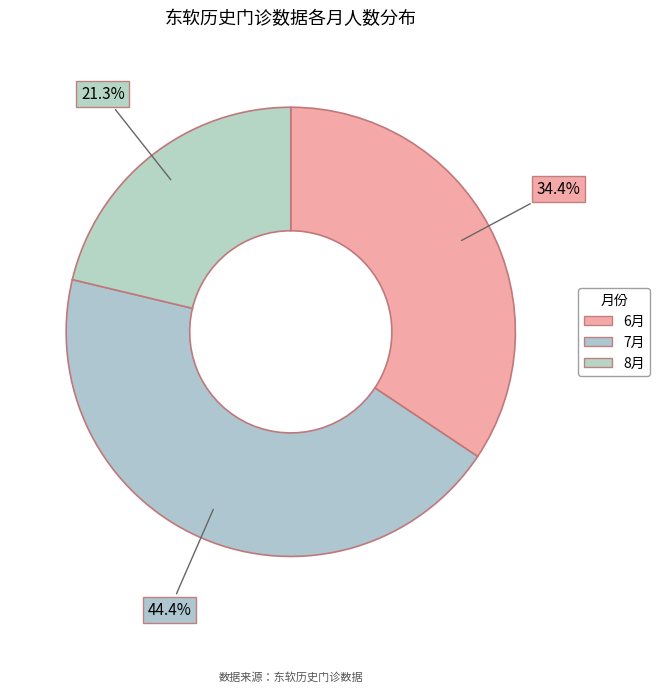

Which category has the biggest portion of the pie?

7月